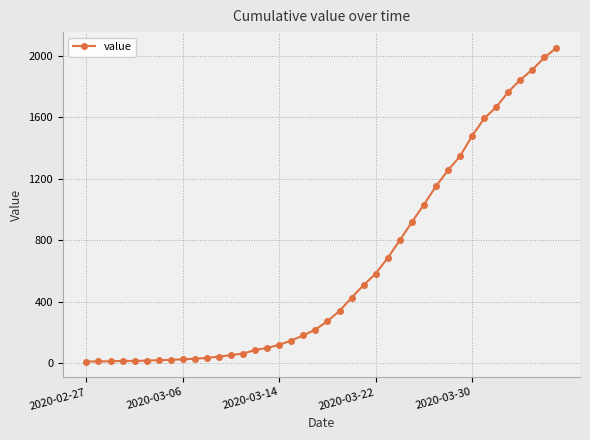

What is the difference between the maximum and minimum values?

2042